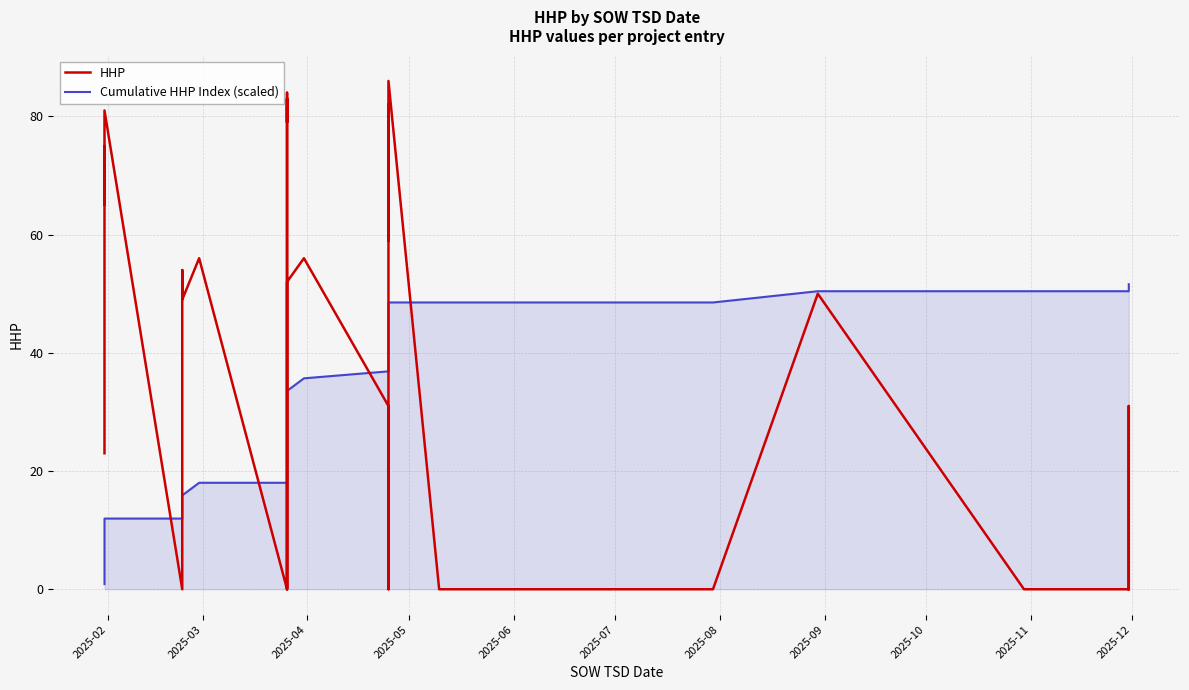

At 2025-02, list the series in order from smallest to largest.

Cumulative HHP Index (scaled), HHP